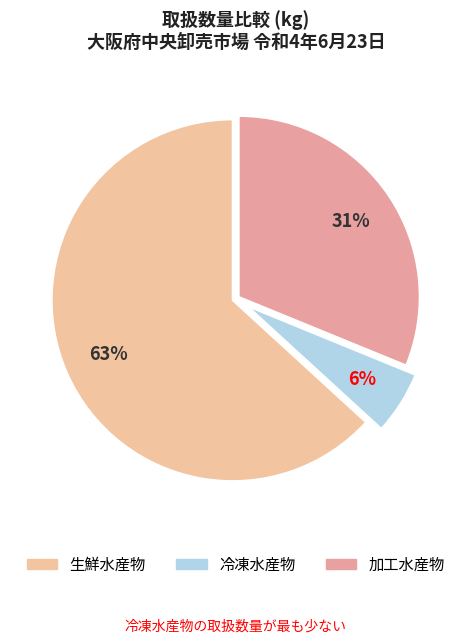

Rank the categories by value from lowest to highest.

冷凍水産物, 加工水産物, 生鮮水産物